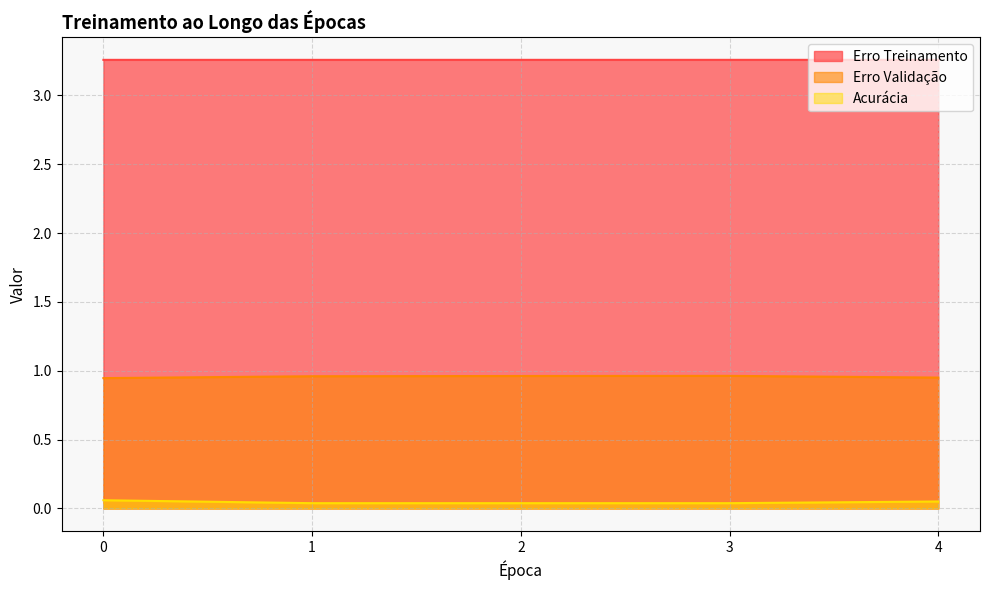

At which category does Erro Treinamento reach its first local peak?

2